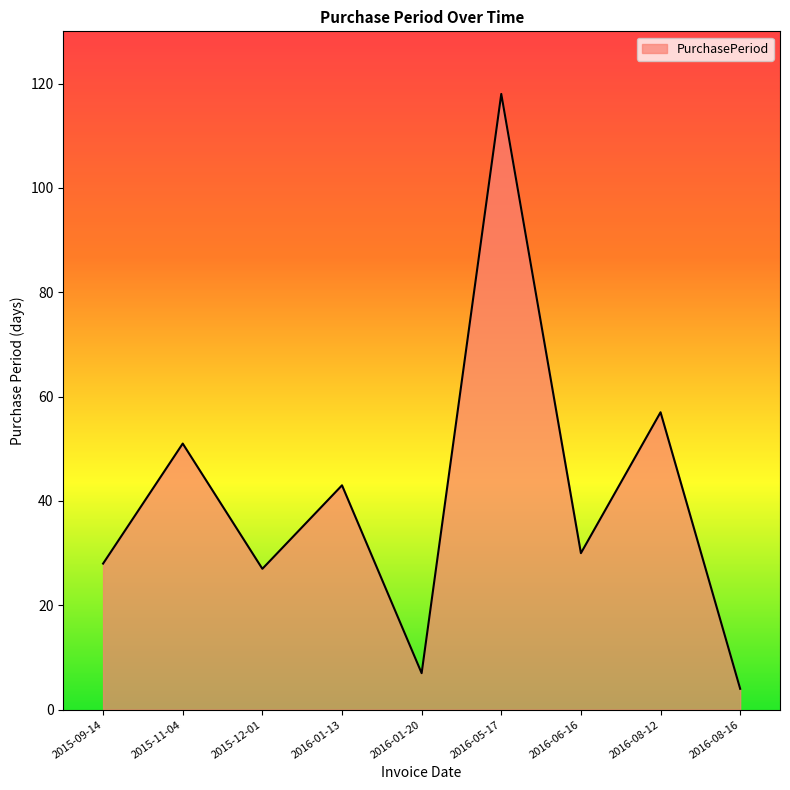

True or false: the data shows 87 at 2015-11-04.

False